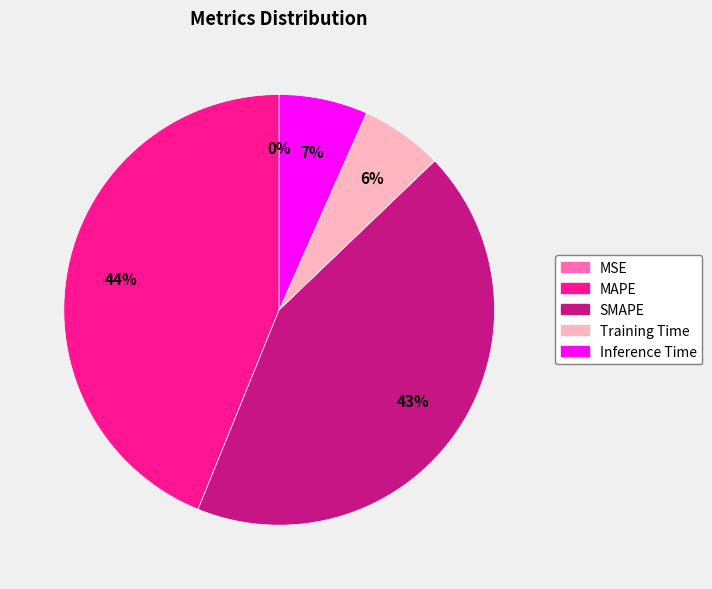

True or false: MAPE accounts for 44% of the total.

True